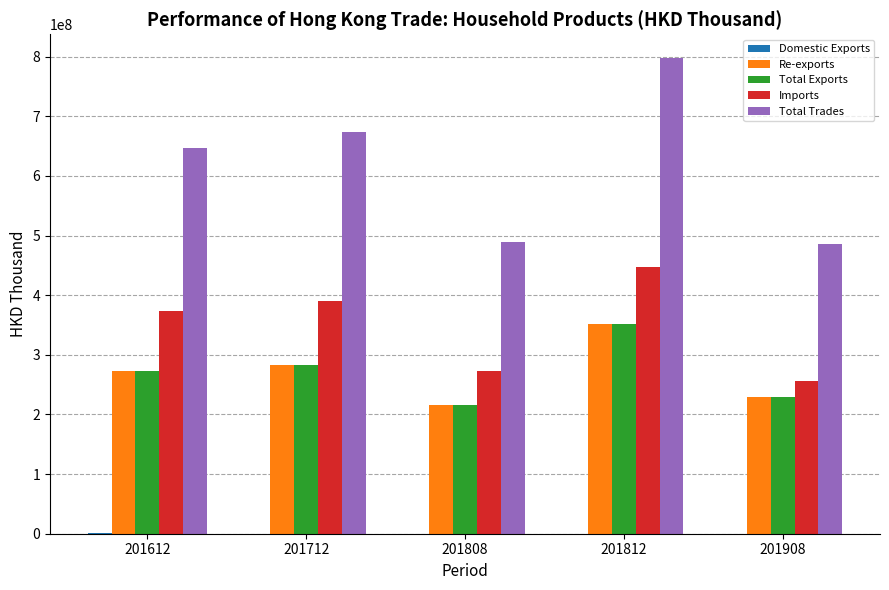

What is the total value across all series at 201808?

1192804425.0